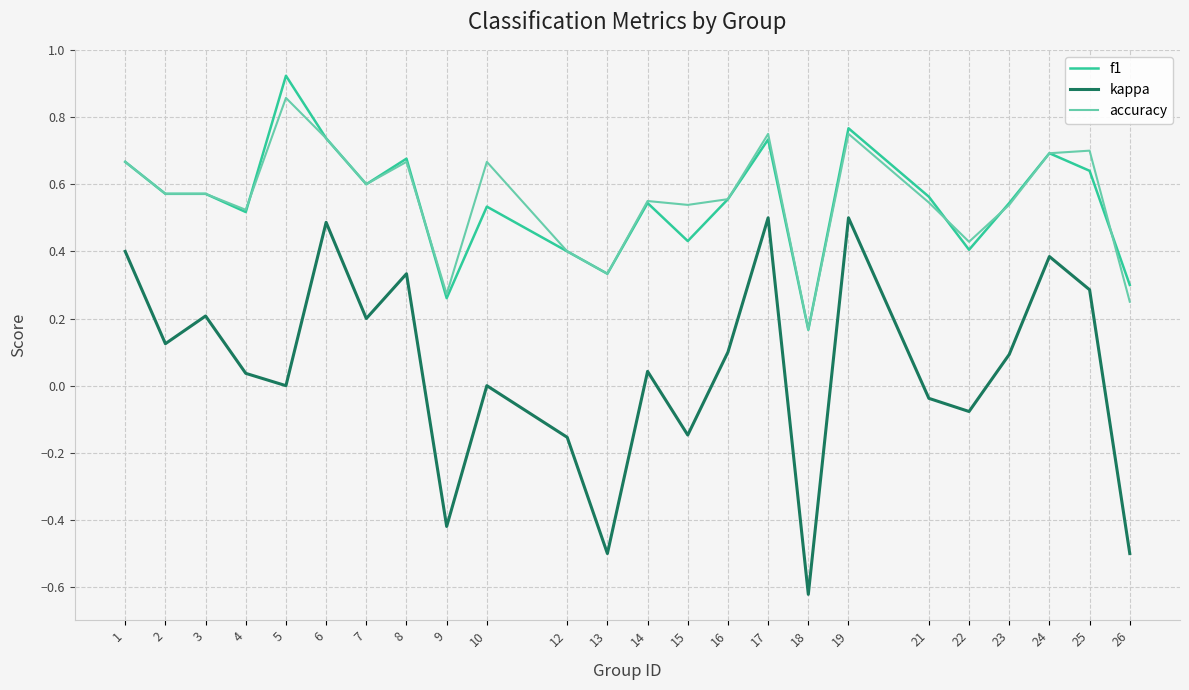

Is the value of kappa at 21 greater than the value of f1 at 16?

No